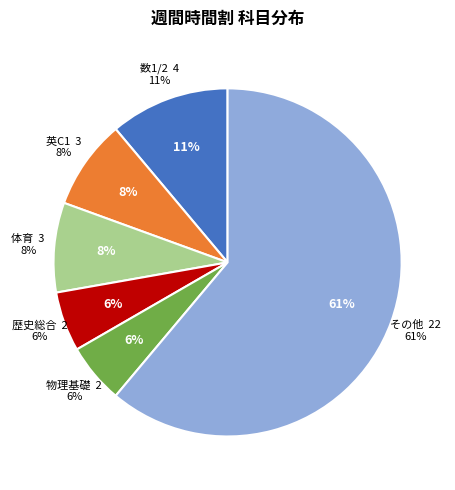

Is the sum of 歴史総合 and 体育 greater than half?

No